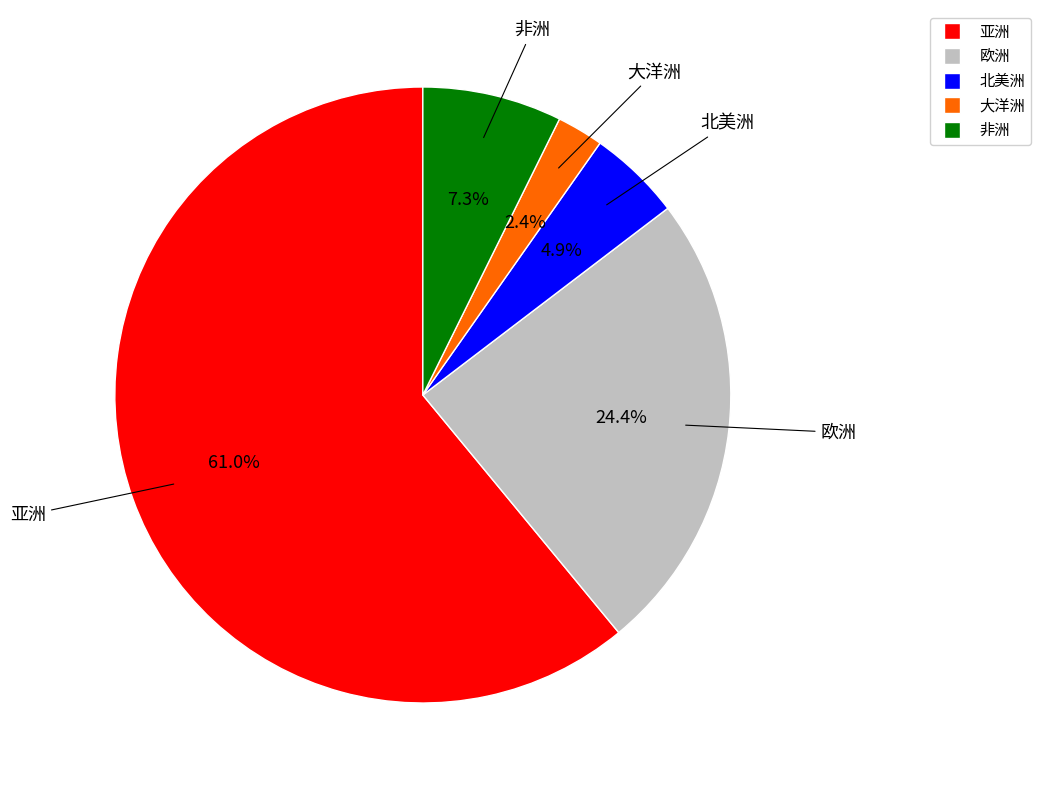

To the nearest percent, what portion does 北美洲 represent?

5%